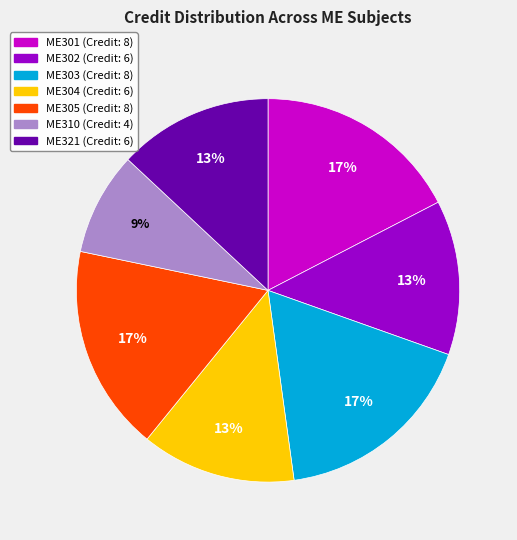

Between ME310 and ME321, which is larger?

ME321